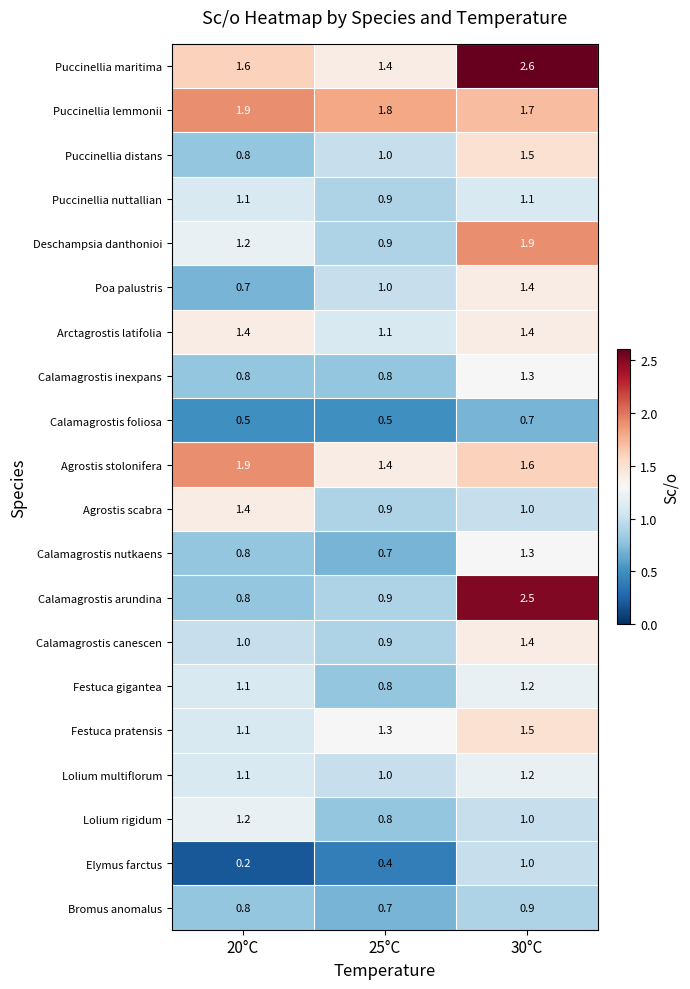

Which series has the largest total across all categories?

Puccinellia maritima